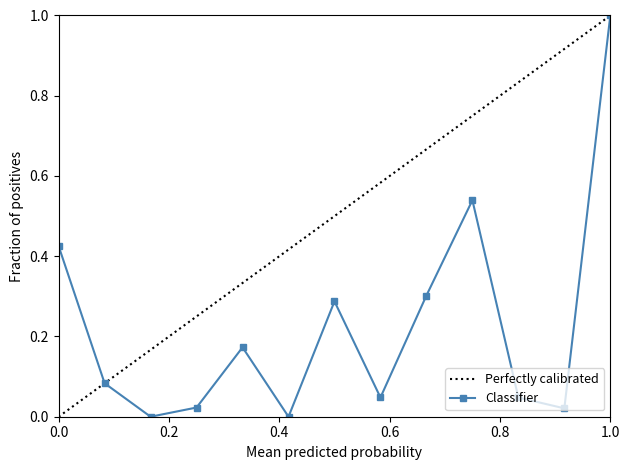

What is the highest value of the Perfectly calibrated series?

1.0